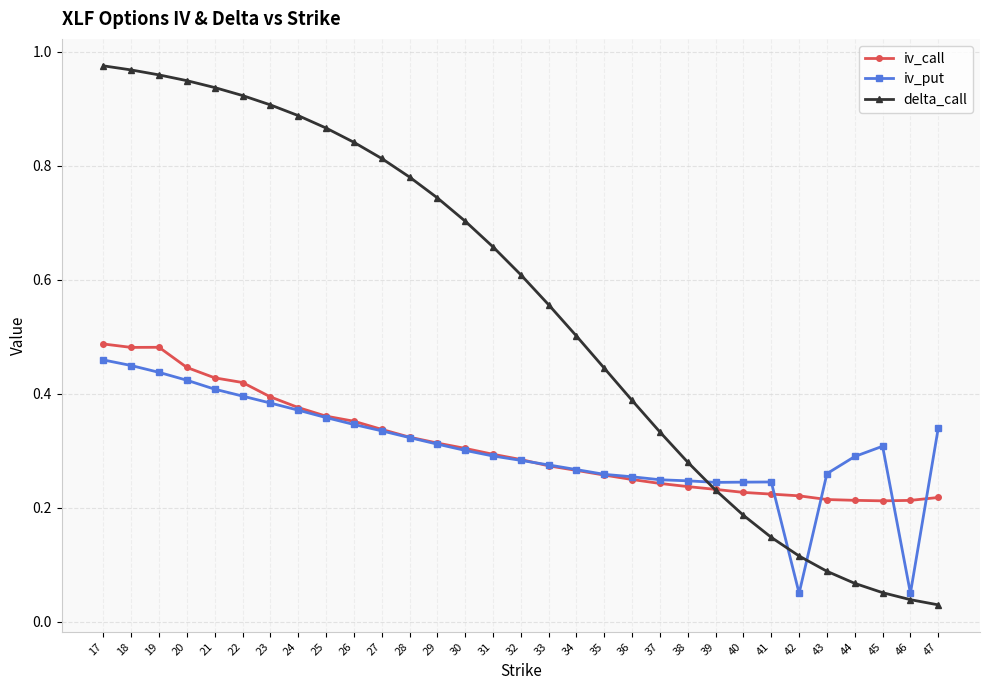

Which category has the highest value in the iv_put series?

17